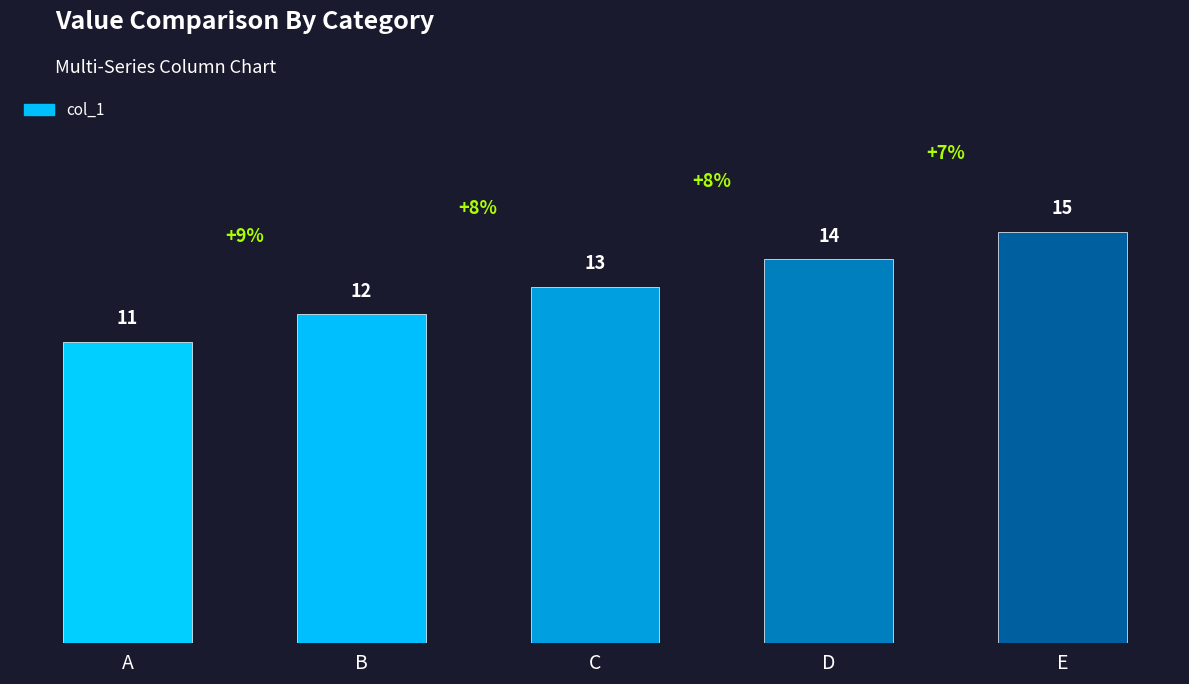

Are the bars grouped side by side (vs. stacked)?

No